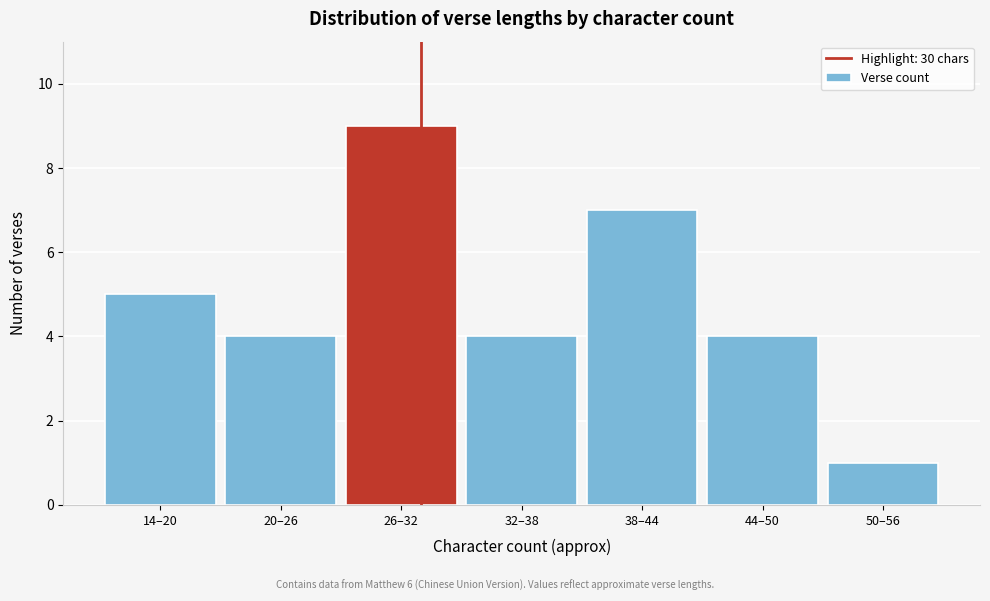

Reading right to left, transcribe all the data shown in this chart.

50–56=1	44–50=4	38–44=7	32–38=4	26–32=9	20–26=4	14–20=5